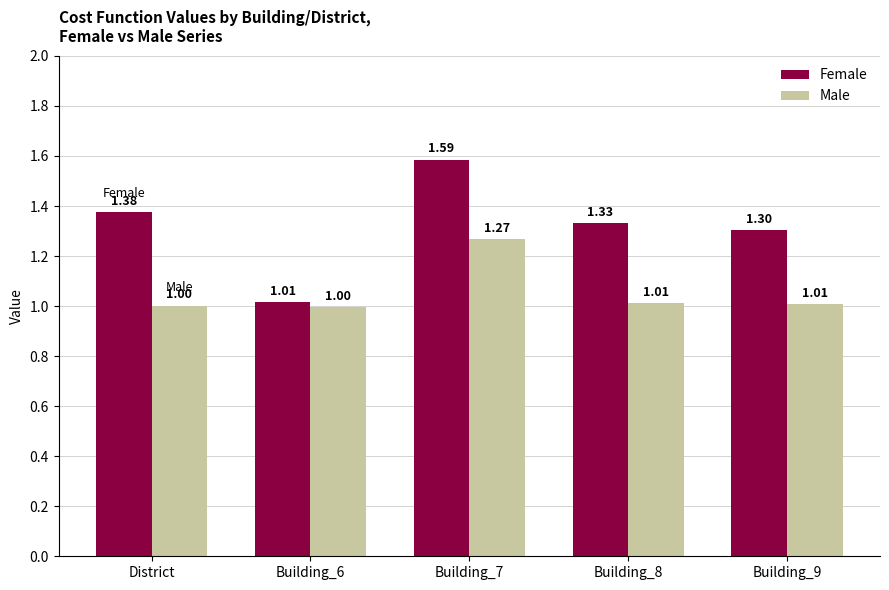

What is the spread (max minus min) of values at Building_8?

0.3